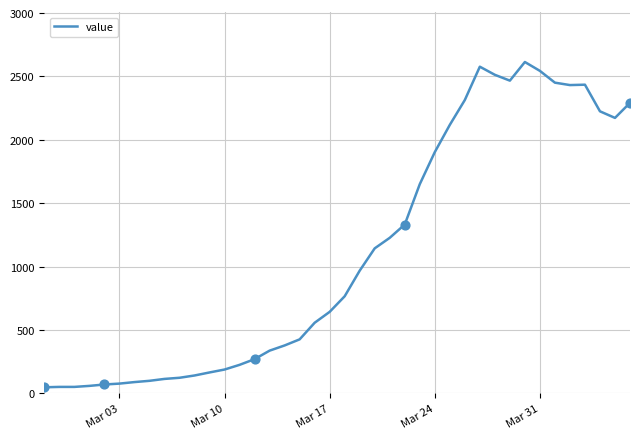

What is the greatest value displayed?

2614